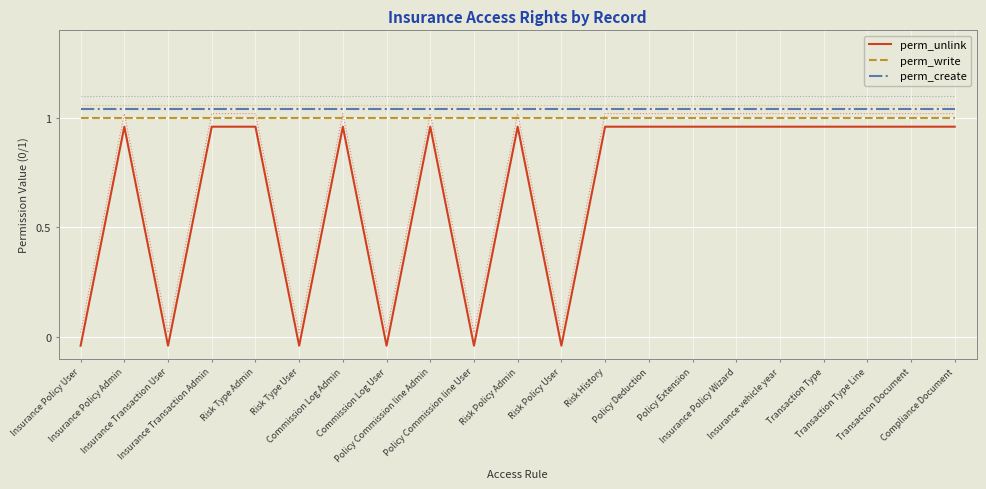

What is the label of the 17th point from the right?

Risk Type Admin